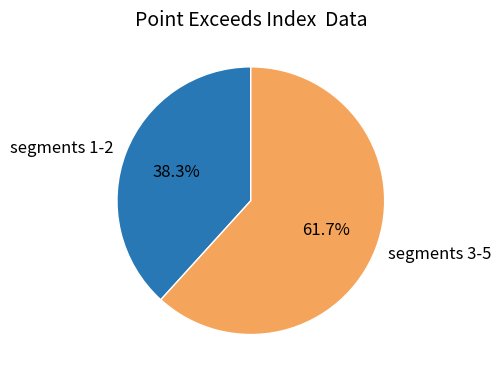

How many segments does this pie chart have?

2